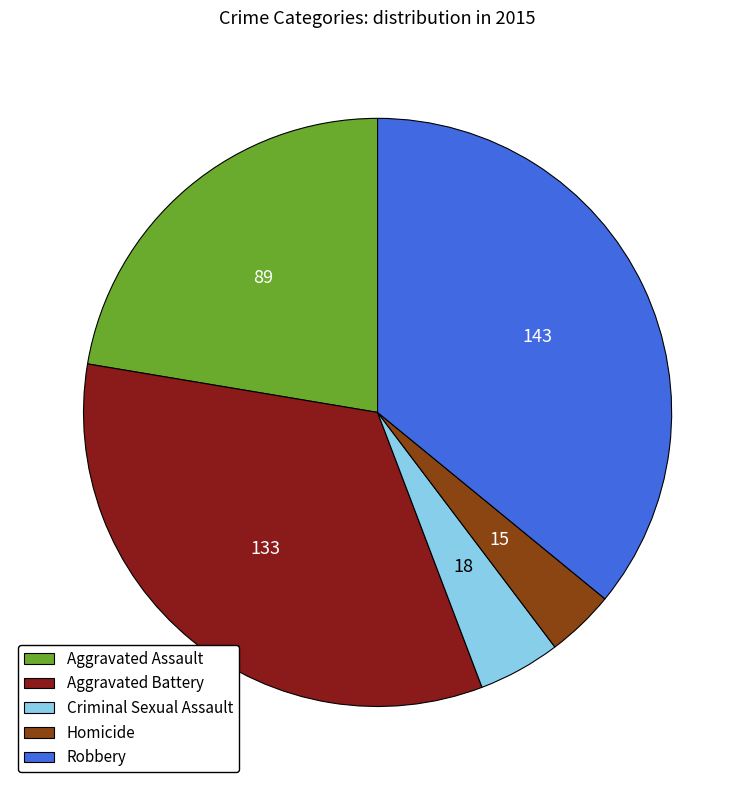

Do Homicide and Robbery together represent more than half of the pie?

No